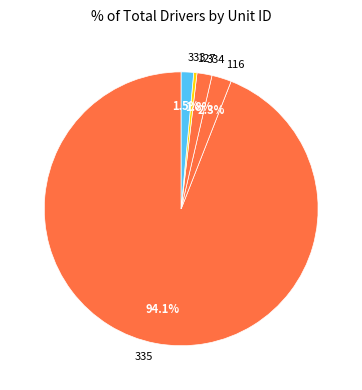

Count the number of slices in the pie.

5